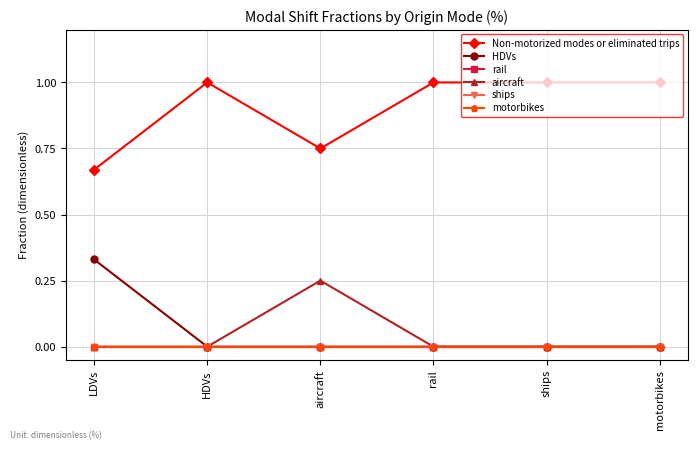

True or false: rail has more than 2 points higher than both neighbors.

False